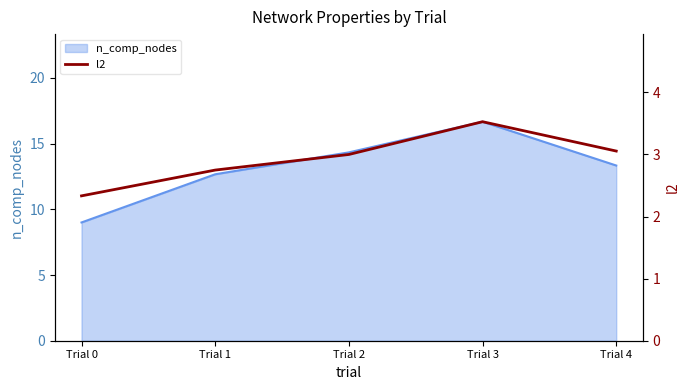

True or false: the data has more than 2 interior local peaks.

False